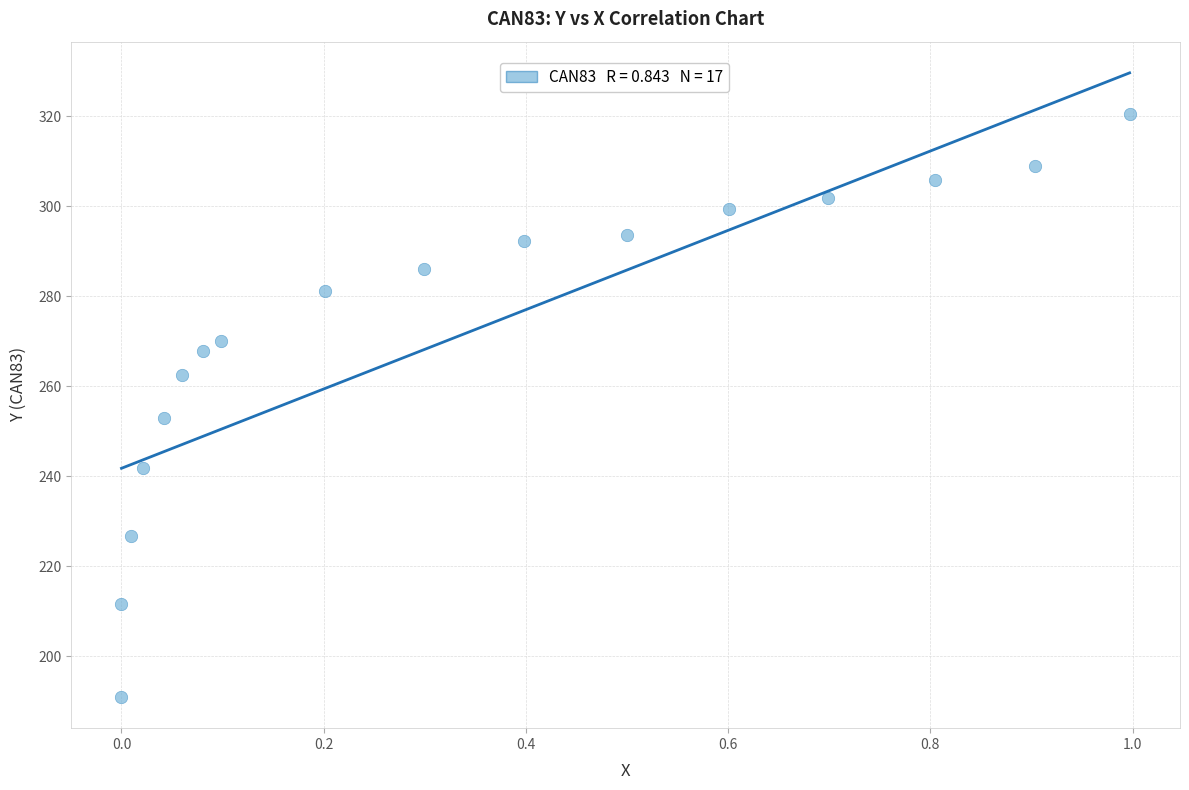

What is the range of Y values (max minus min)?

129.5